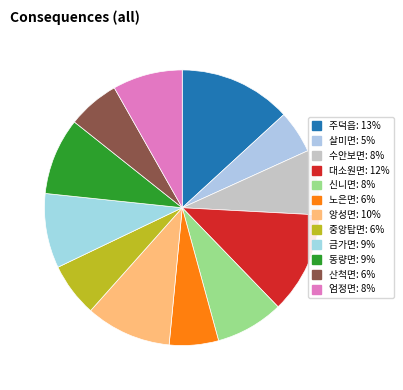

How many slices are in this pie chart?

12